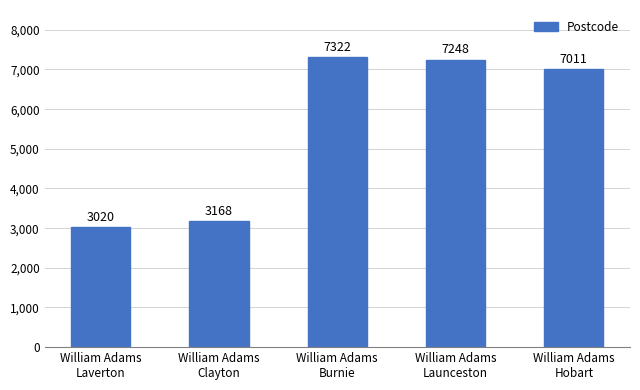

The value at William Adams
Launceston is 7248. True or false?

True